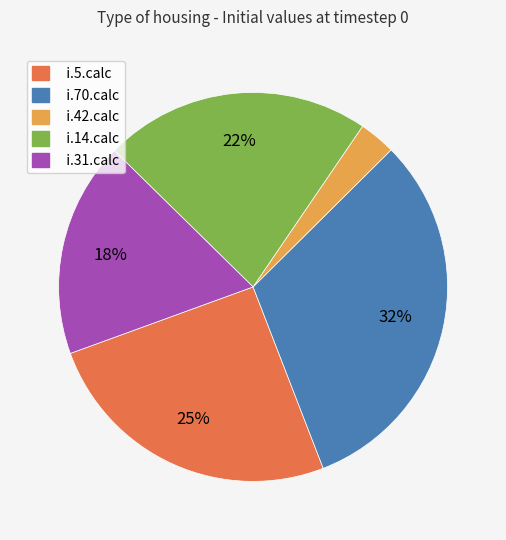

True or false: i.14.calc accounts for 22% of the total.

True